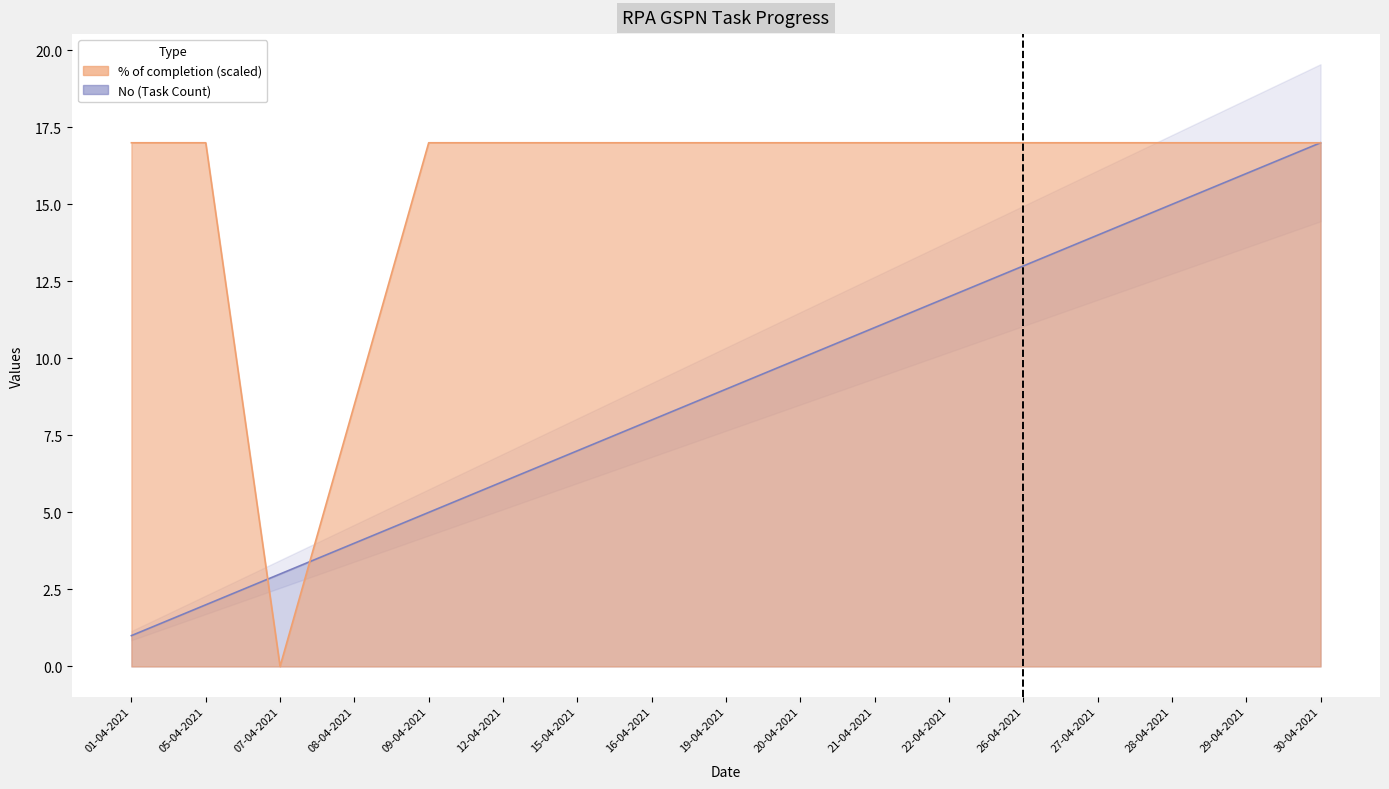

Where is % of completion nearest to the value 8?

08-04-2021